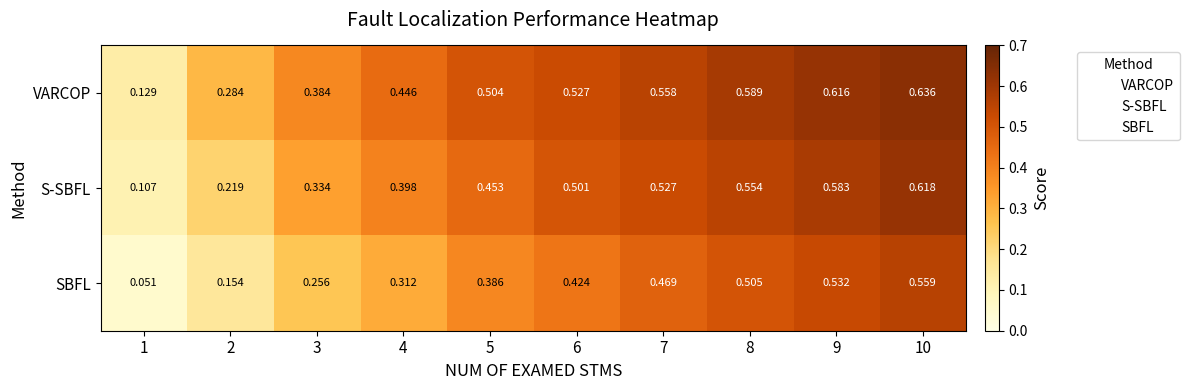

At 4, list the series in order from smallest to largest.

SBFL, S-SBFL, VARCOP